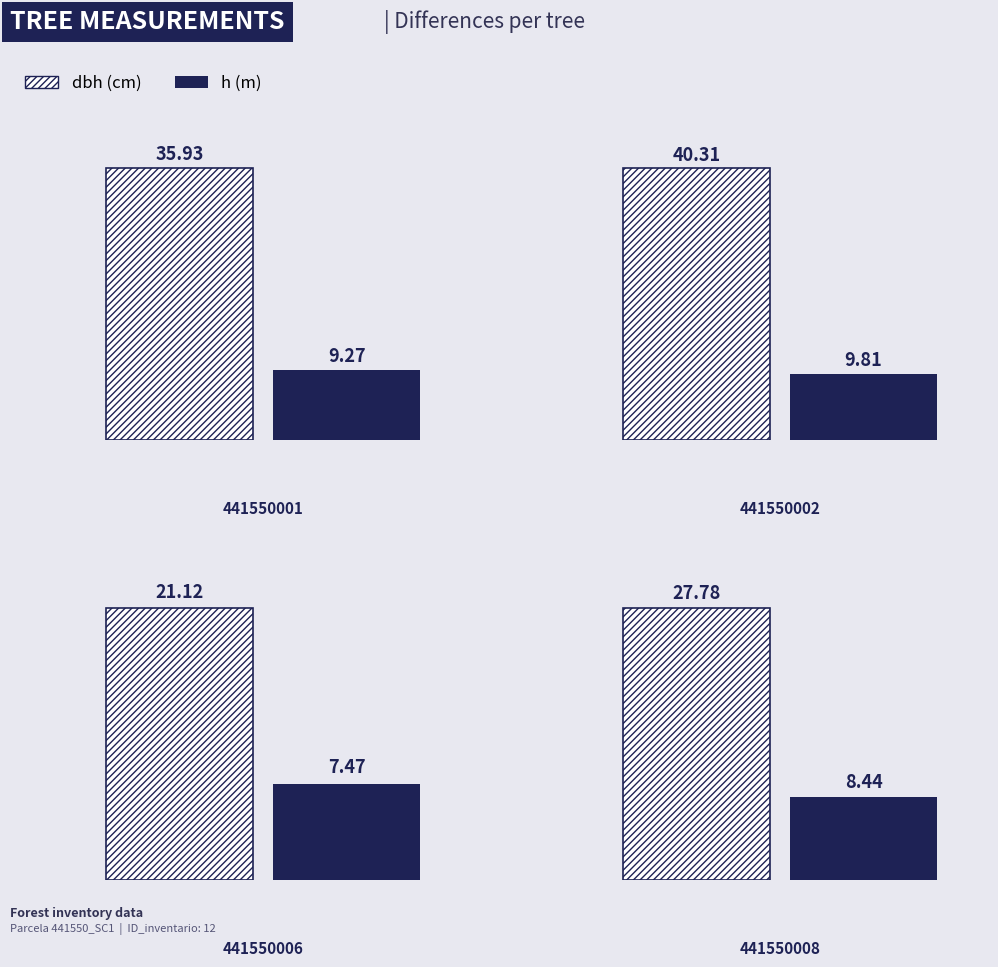

What is the lowest value of the h series?

7.5